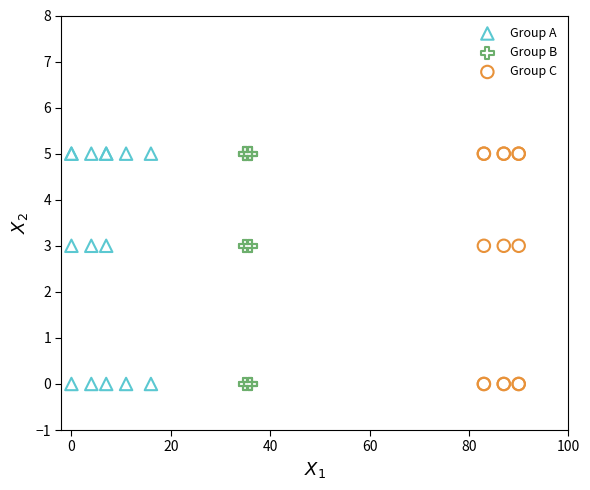

What are all the series names shown in the legend?

Group A, Group B, Group C